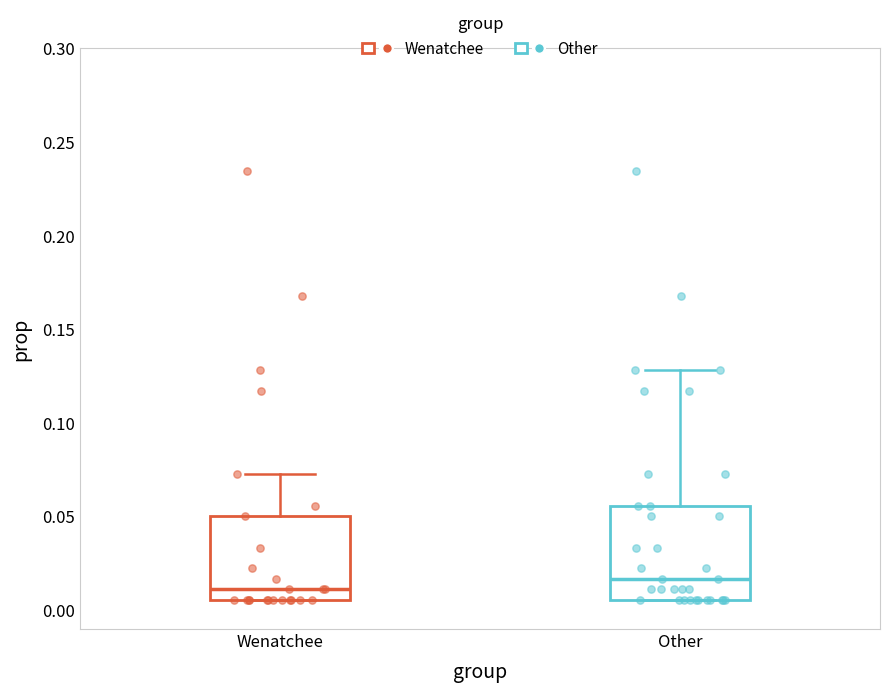

Which box's median line is the lowest?

Wenatchee